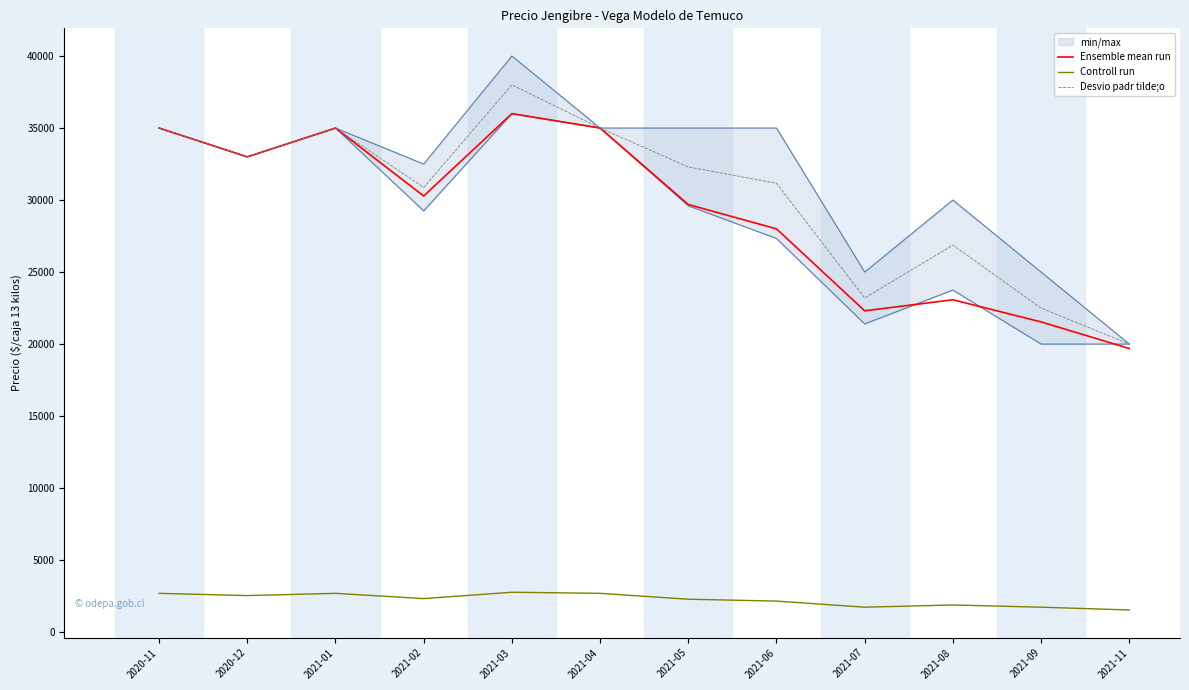

Between 2021-07 and 2021-08, which series saw the biggest shift?

Desvio padr tilde;o